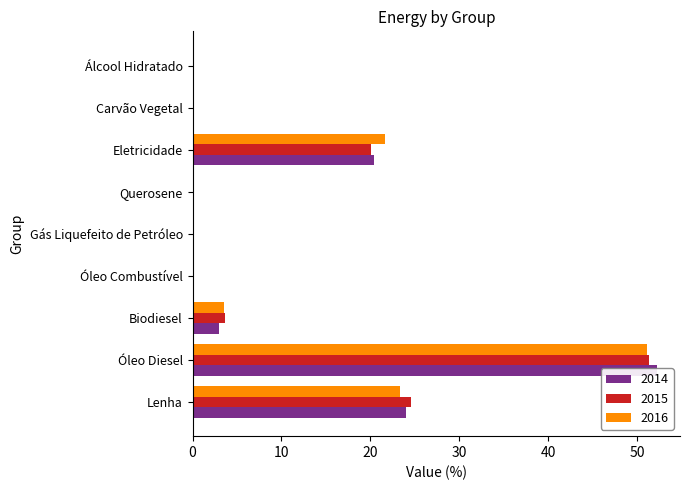

Which series has the largest total across all categories?

2014